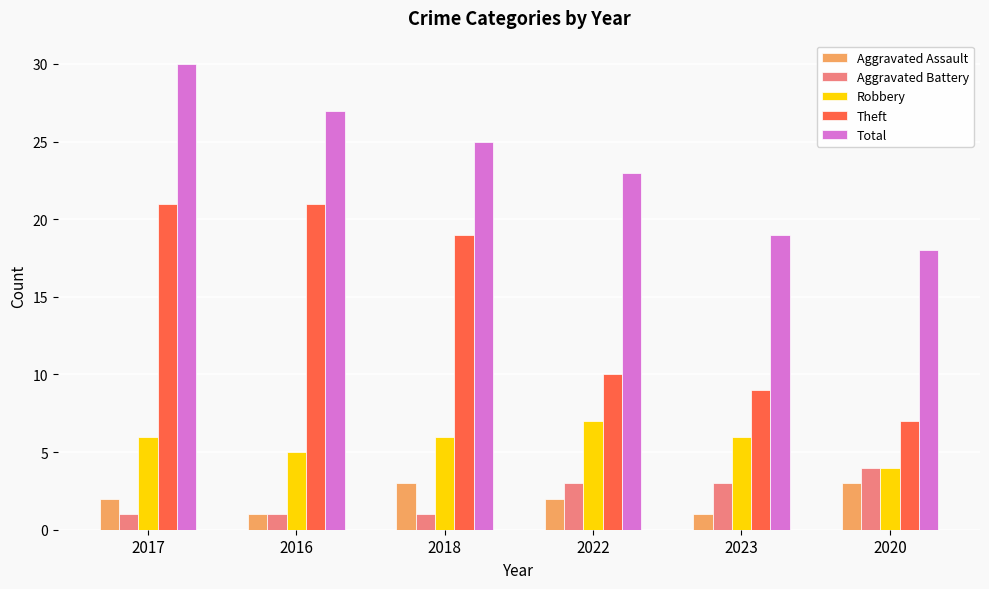

What is the difference between the Aggravated Assault values at 2020 and 2022?

1